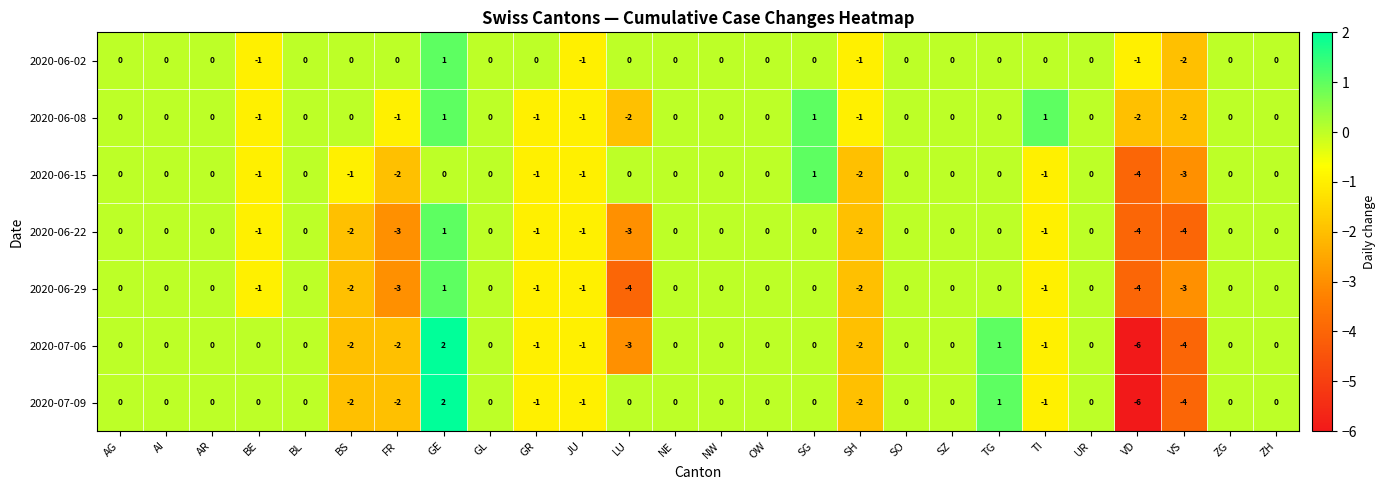

At which label is 2020-07-06 closest to -2?

BS